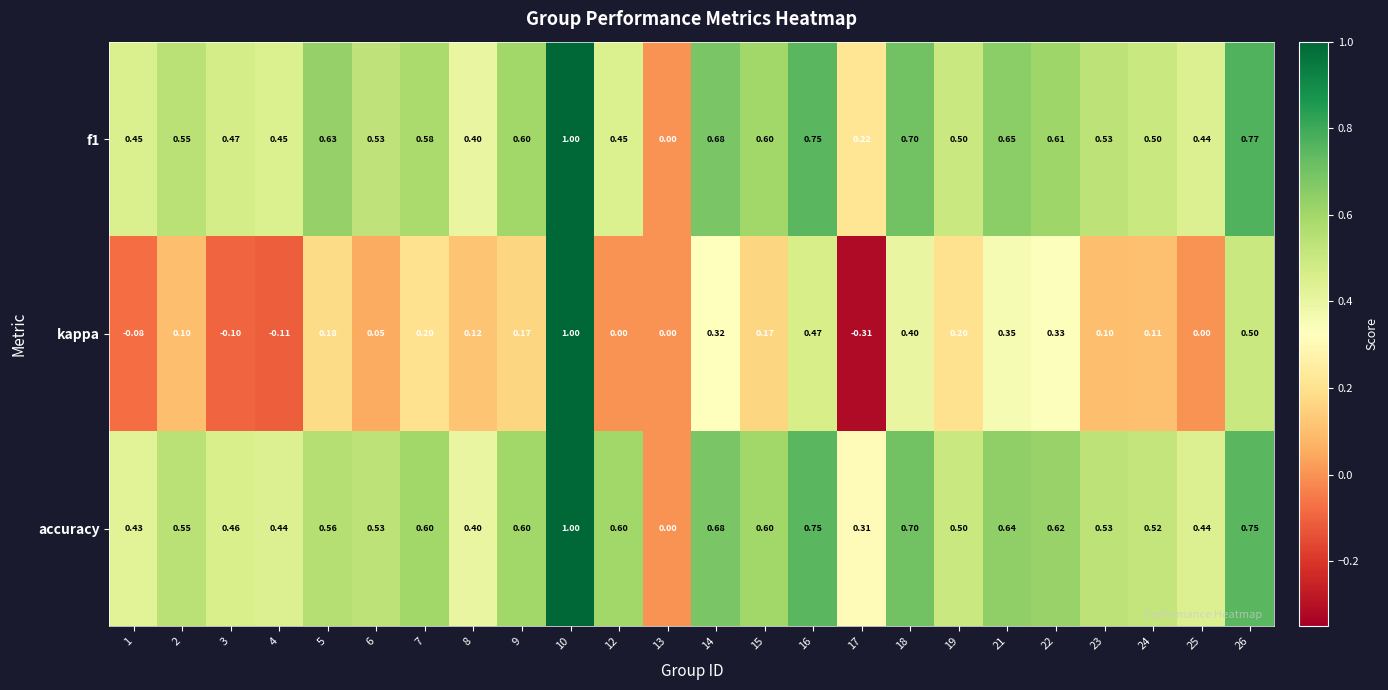

At which category is the sum across all series the highest?

10